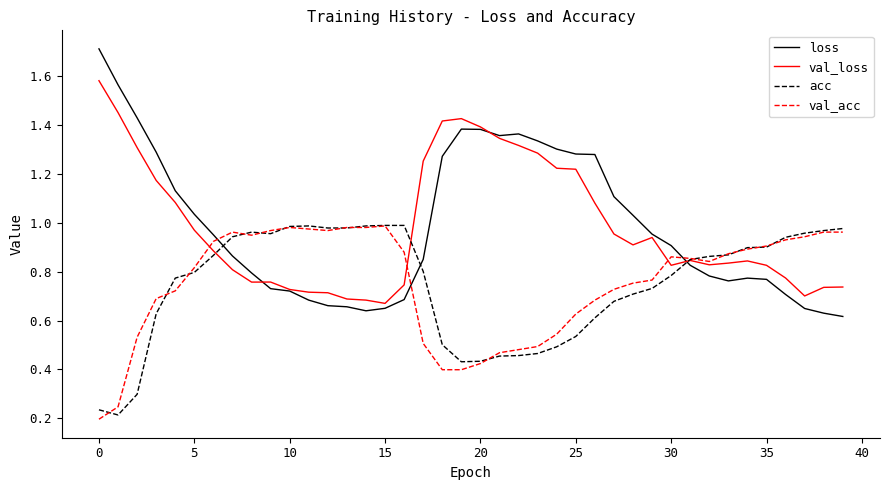

What is the maximum value shown in the chart?

1.7